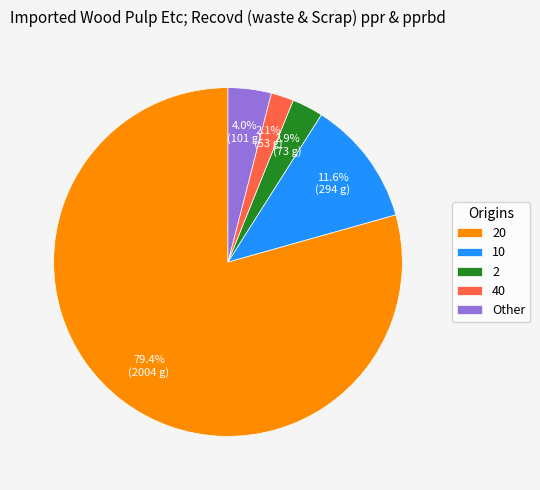

How much of the chart is everything except 40?

97.9%